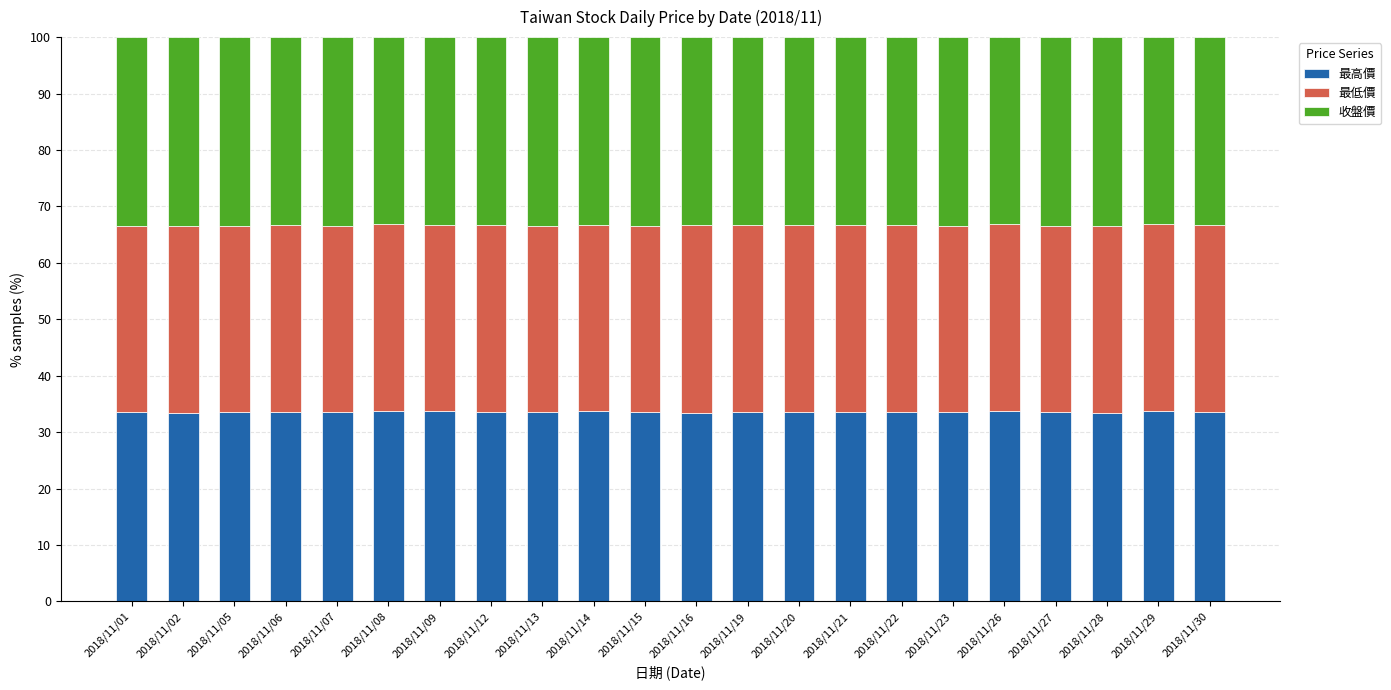

How many bars are there in total?

22